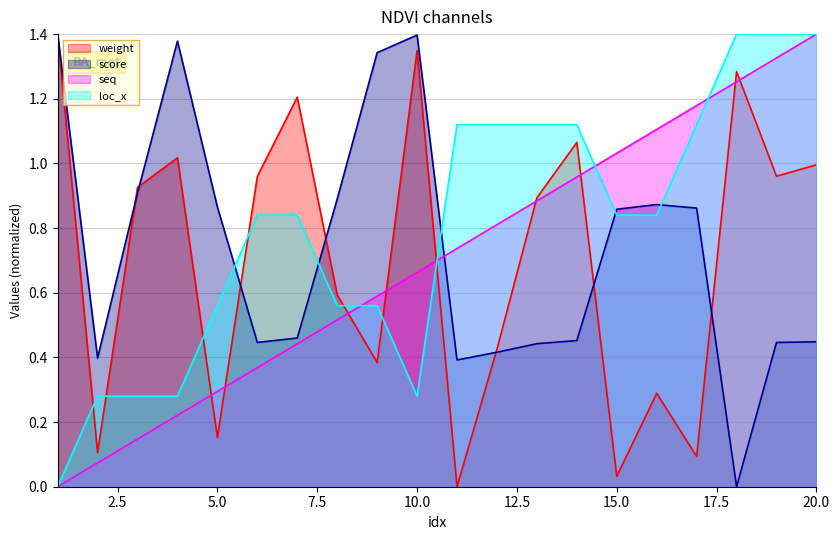

True or false: score has a value of 0.2 at 2.

False